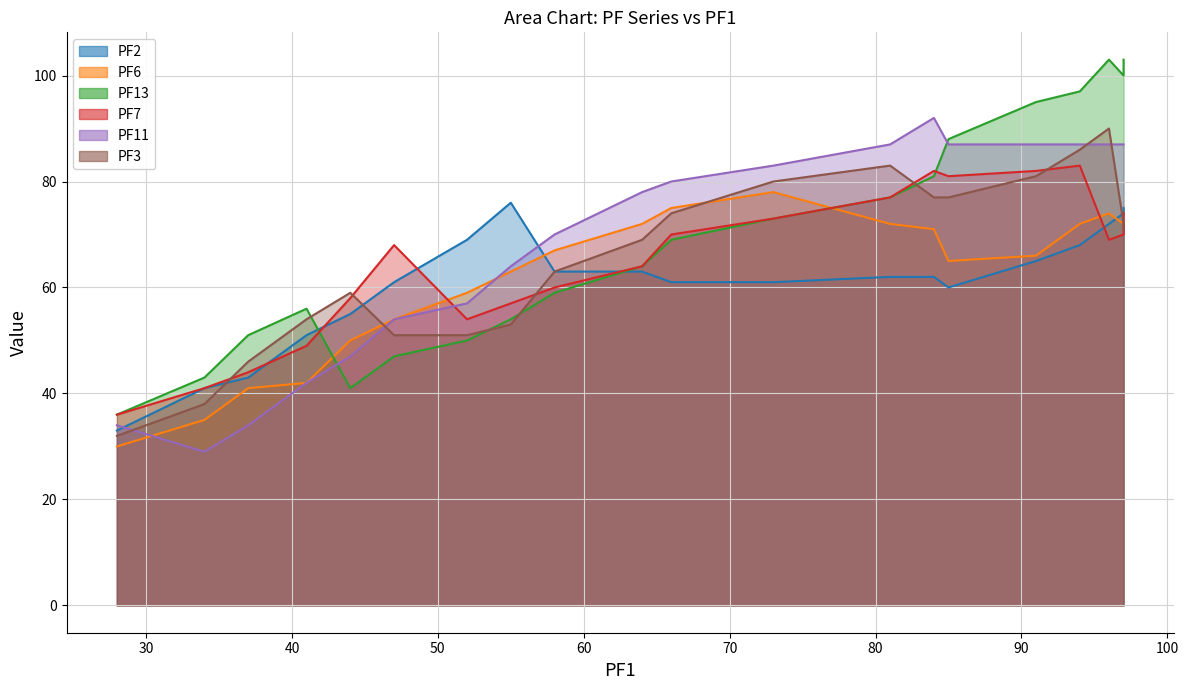

What is the sum of the PF6 values at 34 and 47?

89